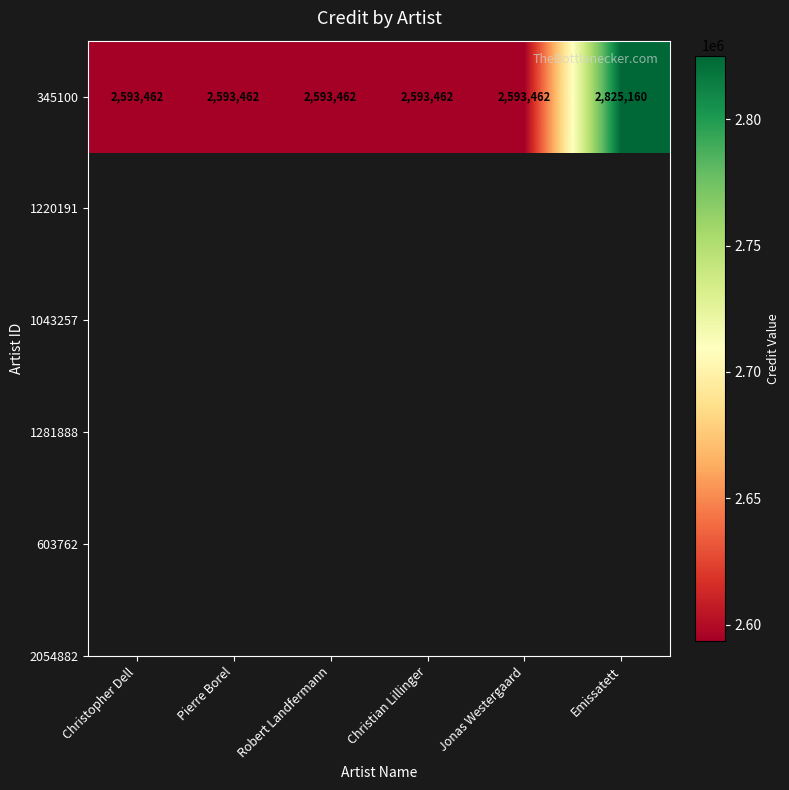

Reading right to left, transcribe all the data shown in this chart.

Emissatett=2825160	Jonas Westergaard=2593462	Christian Lillinger=2593462	Robert Landfermann=2593462	Pierre Borel=2593462	Christopher Dell=2593462